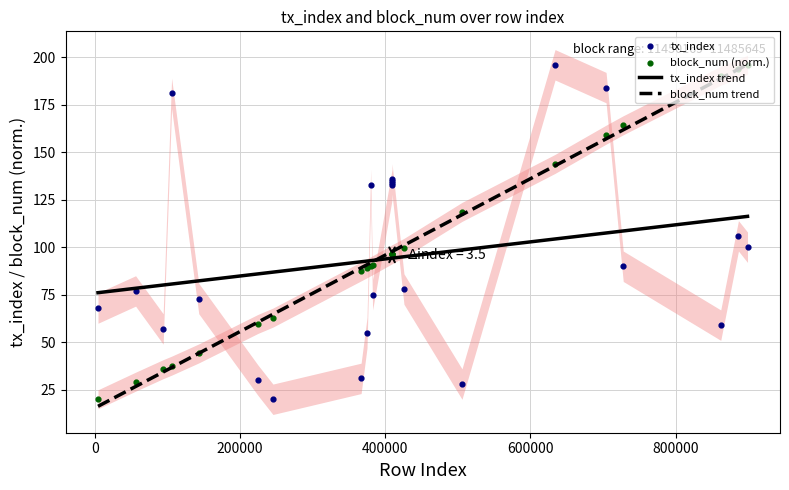

At how many categories does at least one series exceed 92?

14